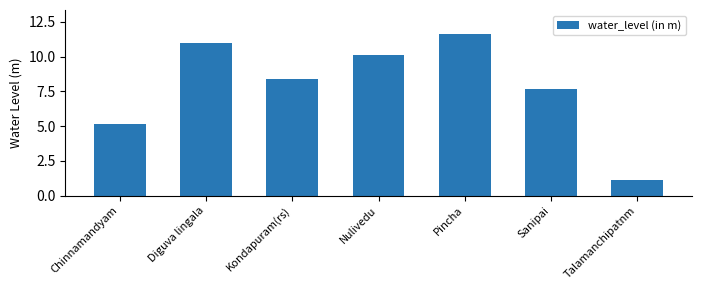

How many values exceed 8?

4